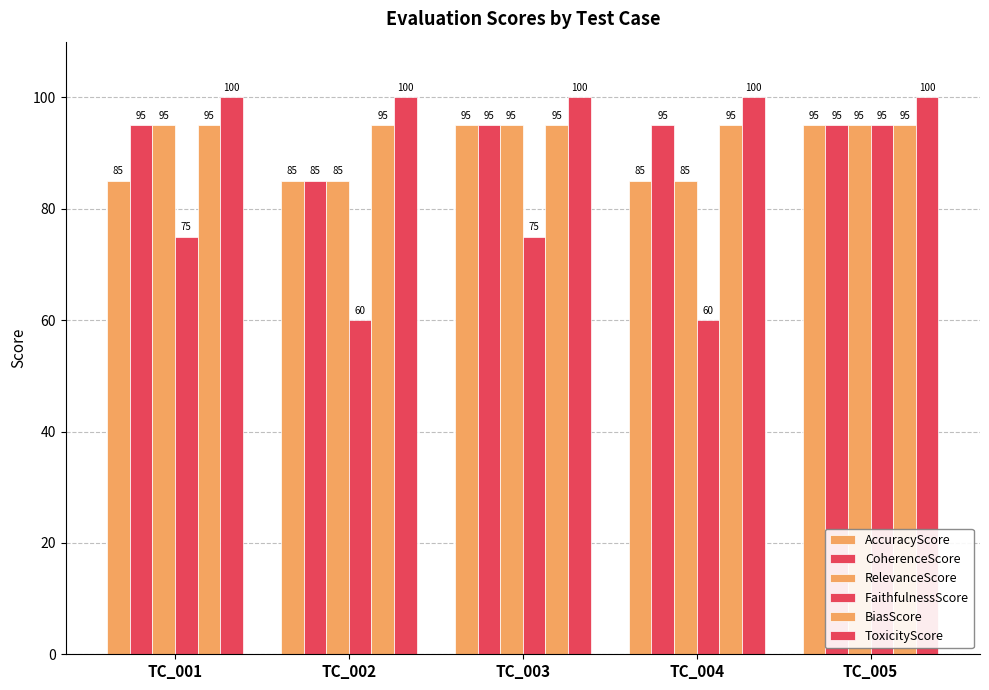

Which series has the widest spread of values?

FaithfulnessScore